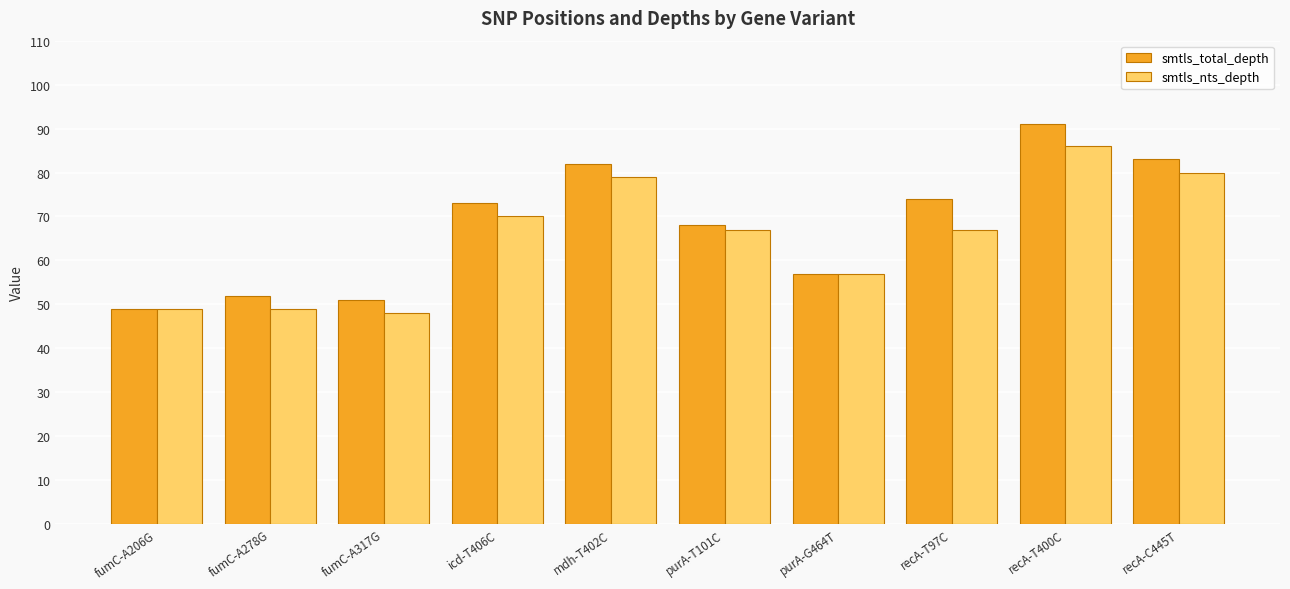

Which label corresponds to the largest value in the chart?

recA-T400C